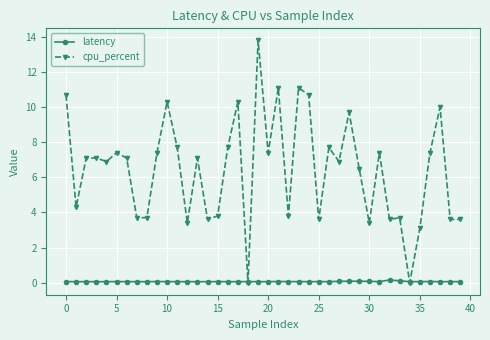

How many times do latency and cpu_percent cross each other?

4